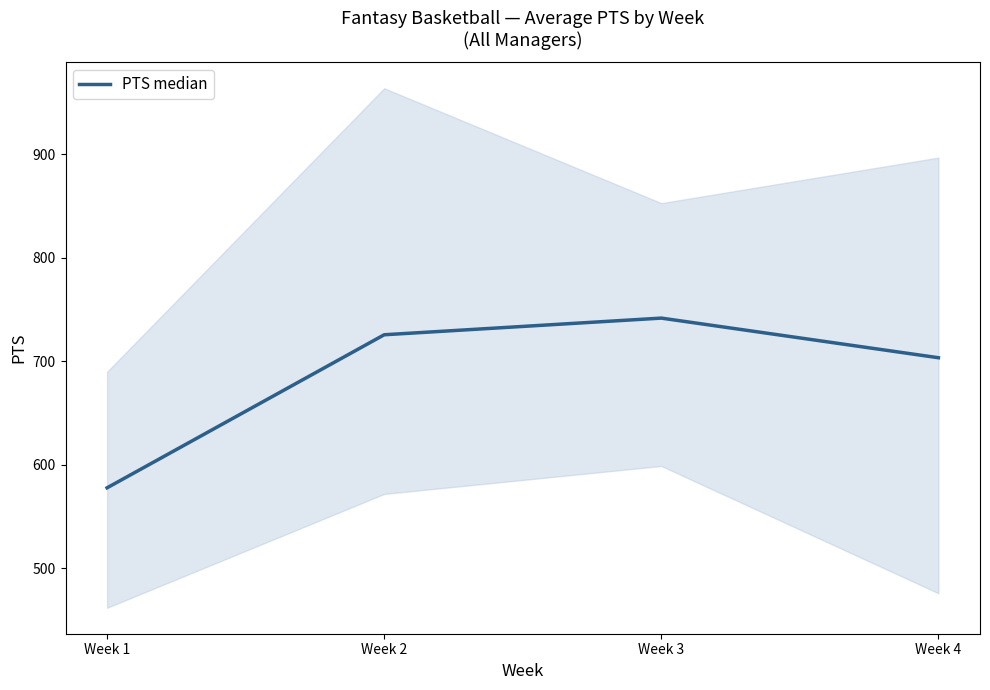

The chart shows a value of 866.5 at Week 1. True or false?

False